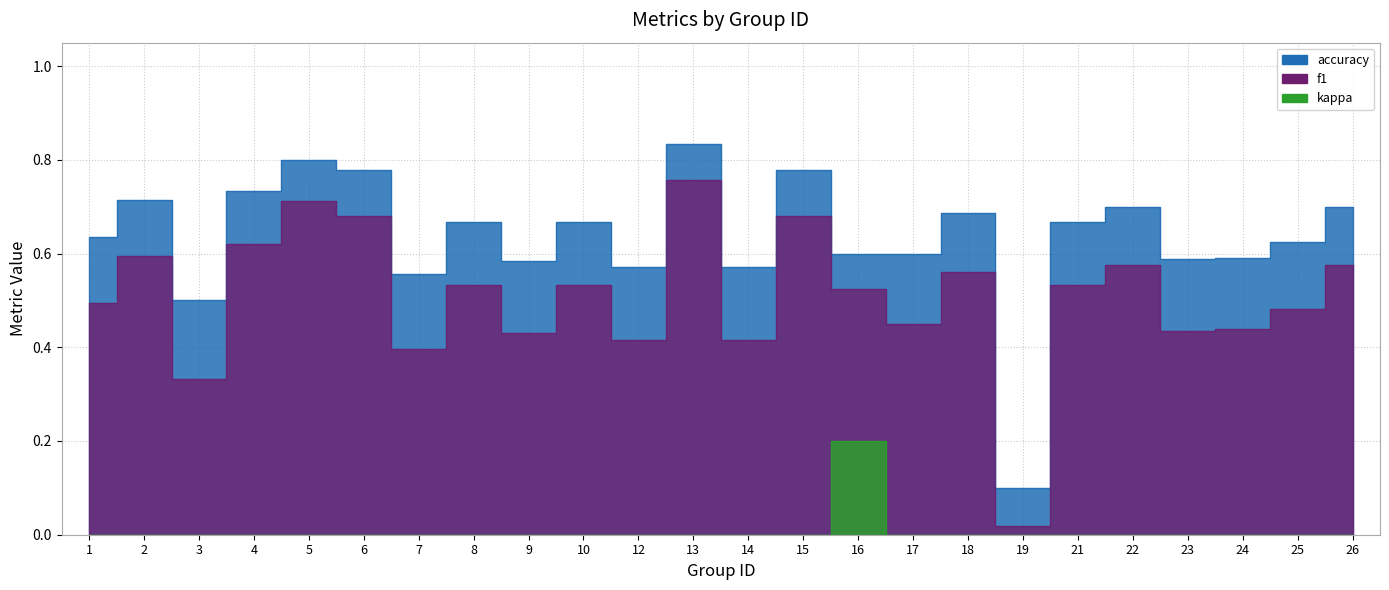

True or false: kappa has a value of 0.1 at 22.

False